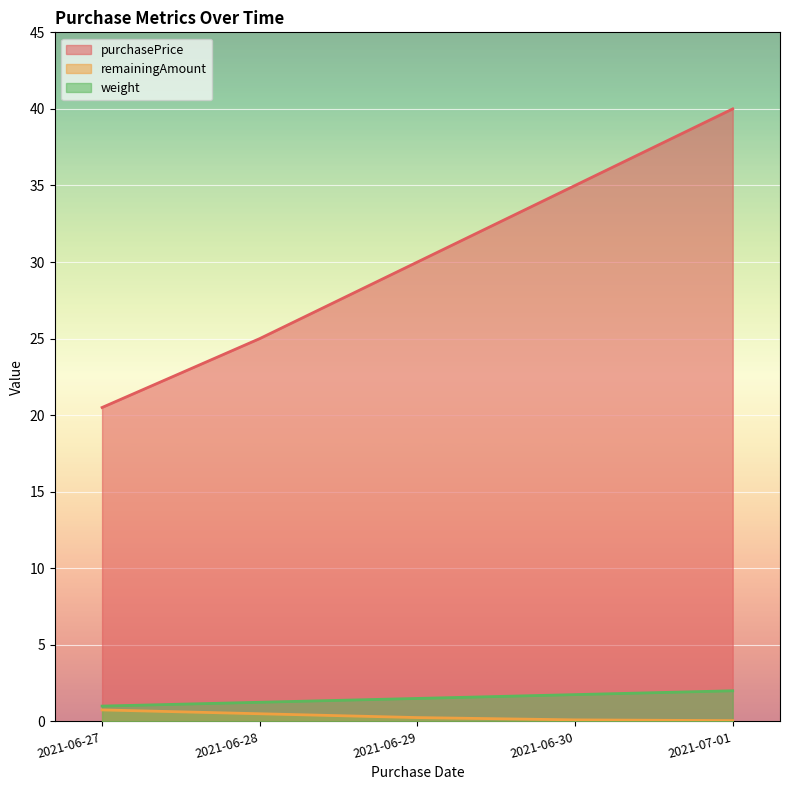

What is the difference between the maximum and second lowest values in the purchasePrice series?

15.0